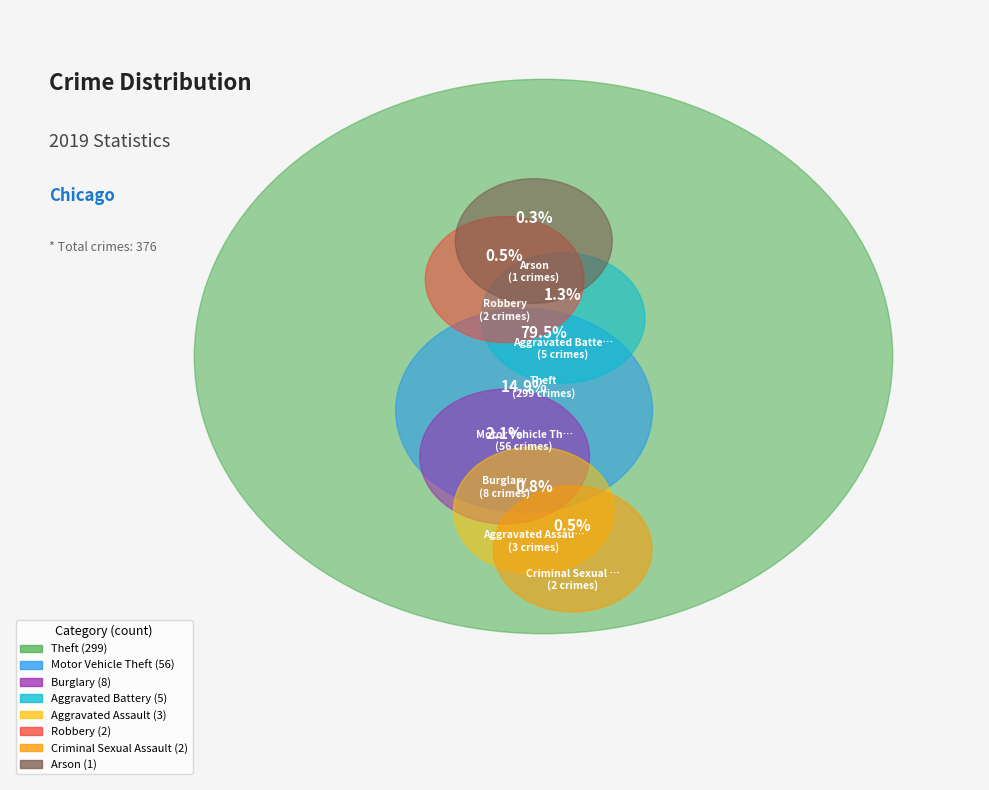

How many segments does this pie chart have?

8